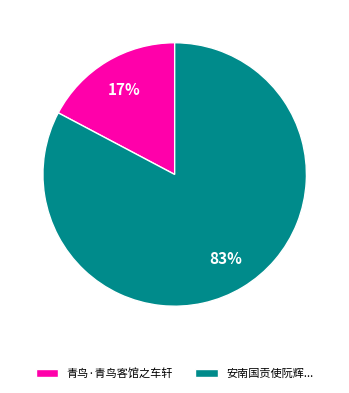

Does any single category account for the majority?

Yes